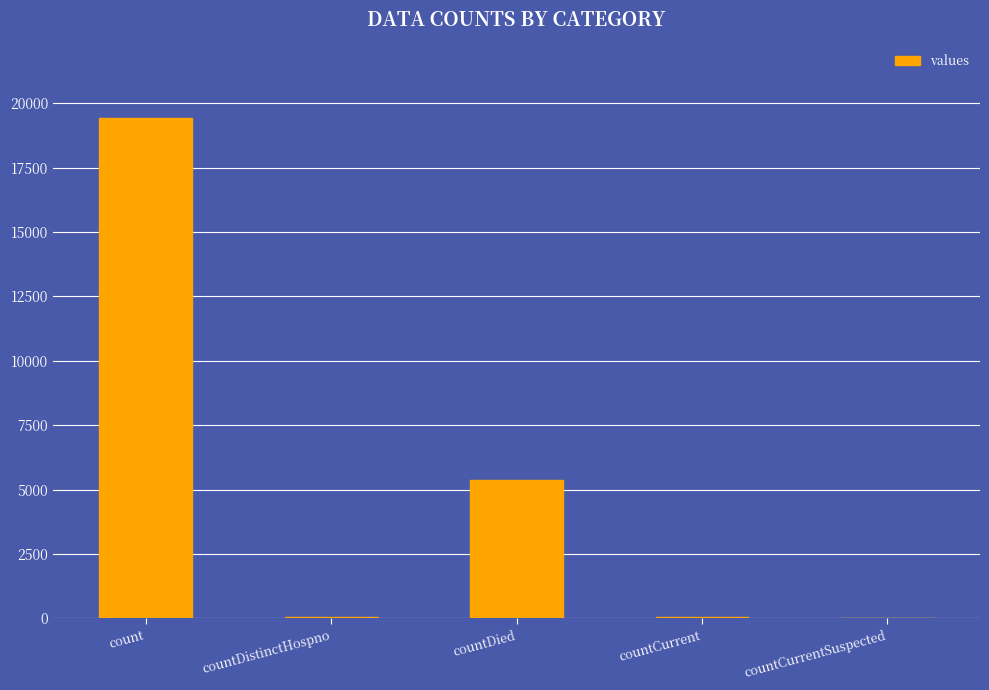

What is the sum of the values at countCurrentSuspected and count?

19420